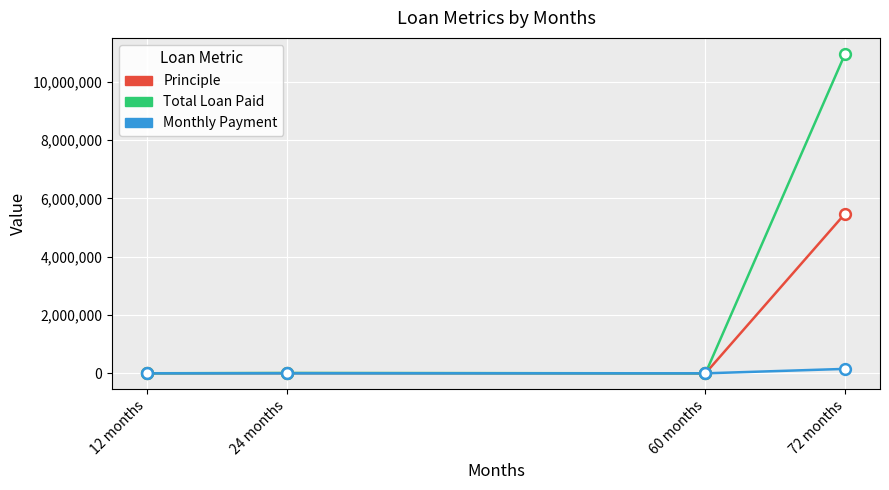

Which series changed the most between 12 months and 72 months?

Total Loan Paid